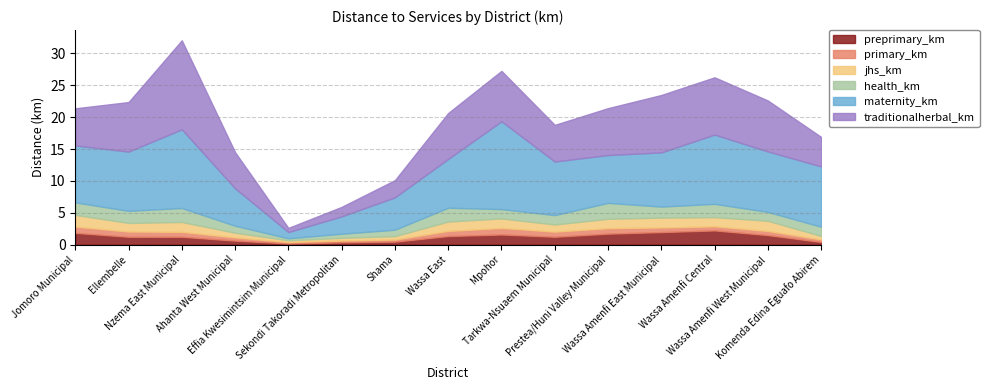

True or false: health_km has a value of 2.3 at Komenda Edina Eguafo Abirem.

False